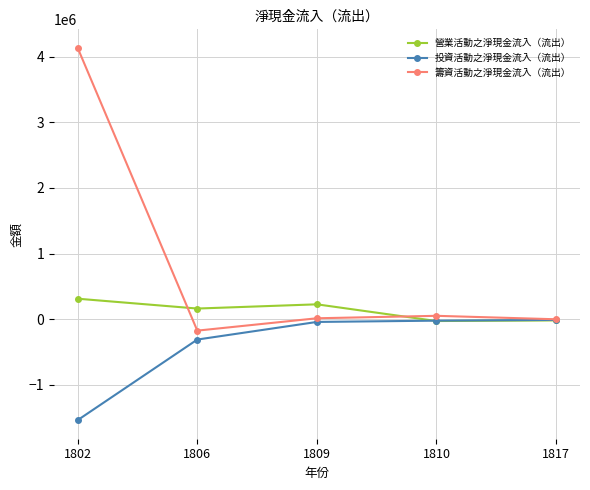

What is the difference between the highest and lowest values at 1817?

17306